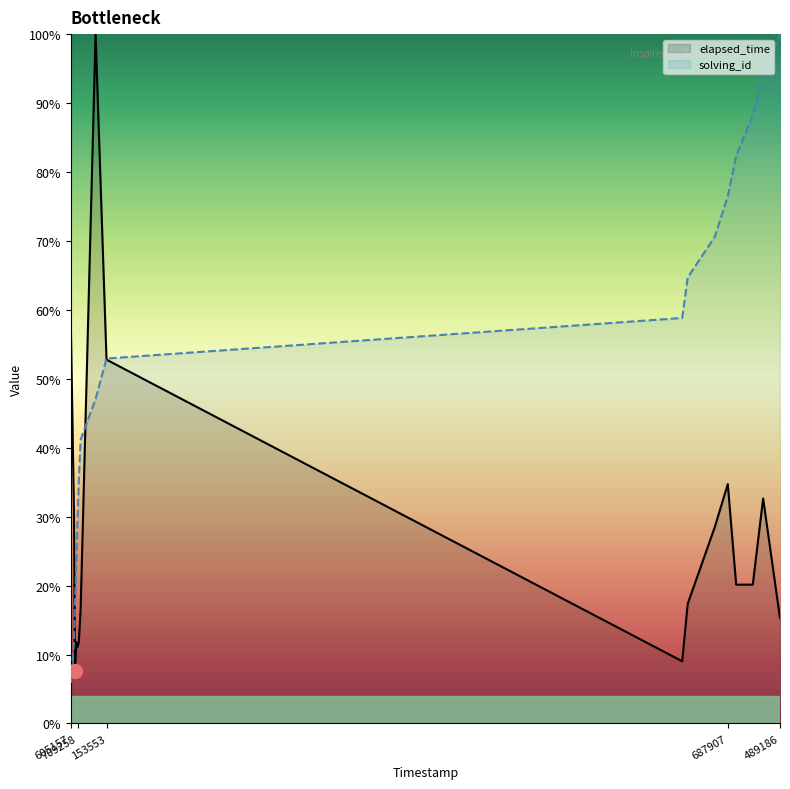

What is the total value across all series at 489186?

115.3